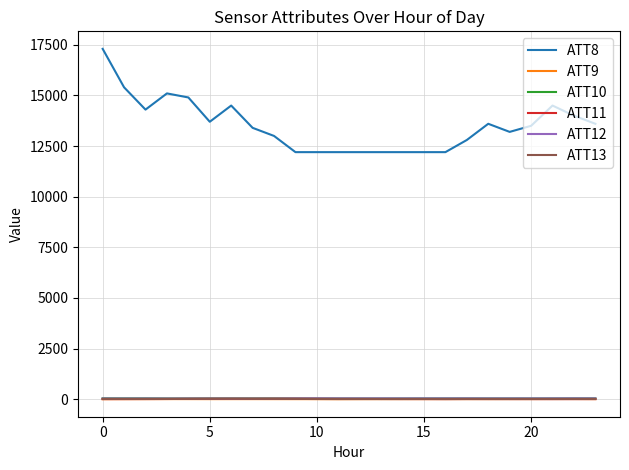

What is the maximum value shown in the chart?

17300.0